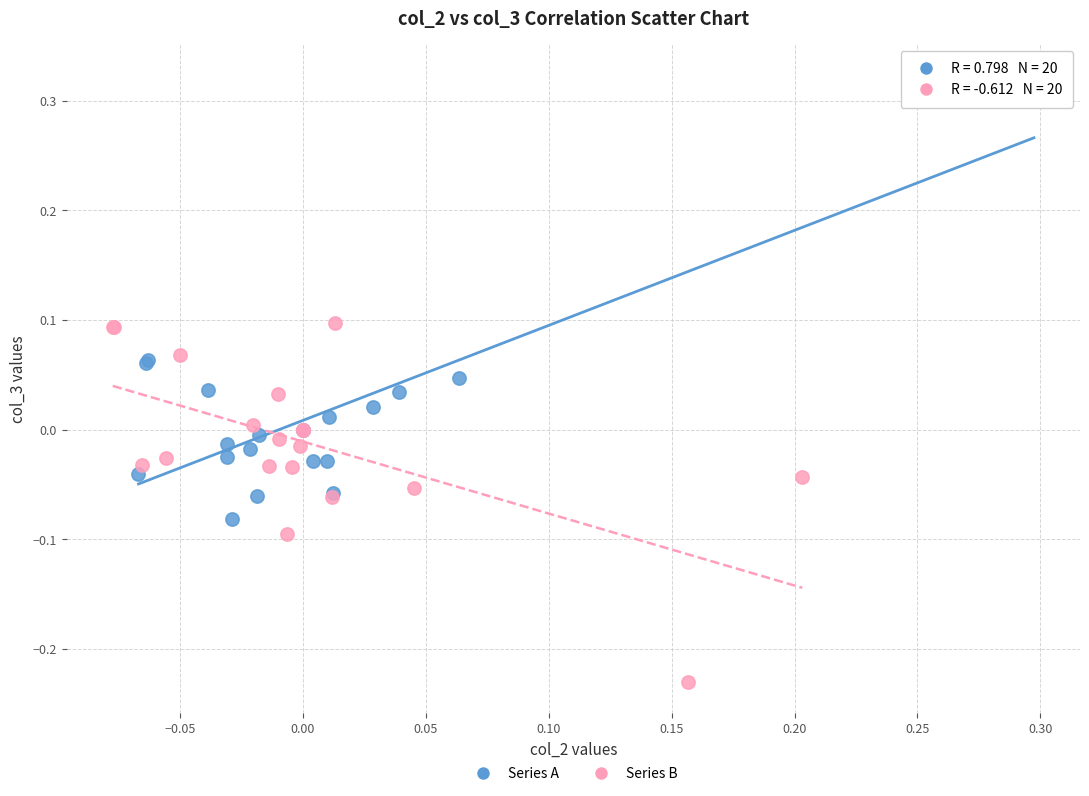

Which series has the widest spread of Y values?

Series A